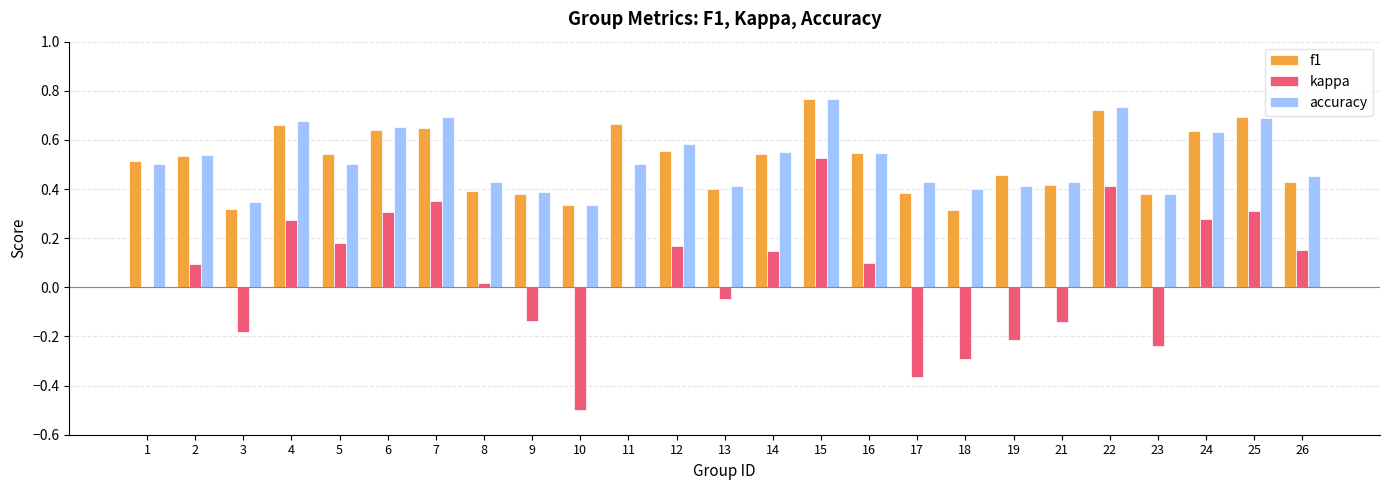

The f1 series shows 0.4 at 5. True or false?

False